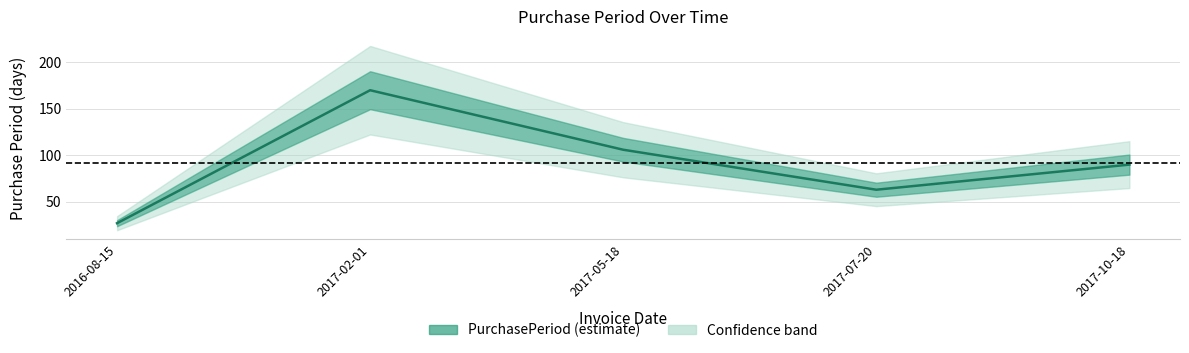

What is the difference between the maximum and minimum values?

143